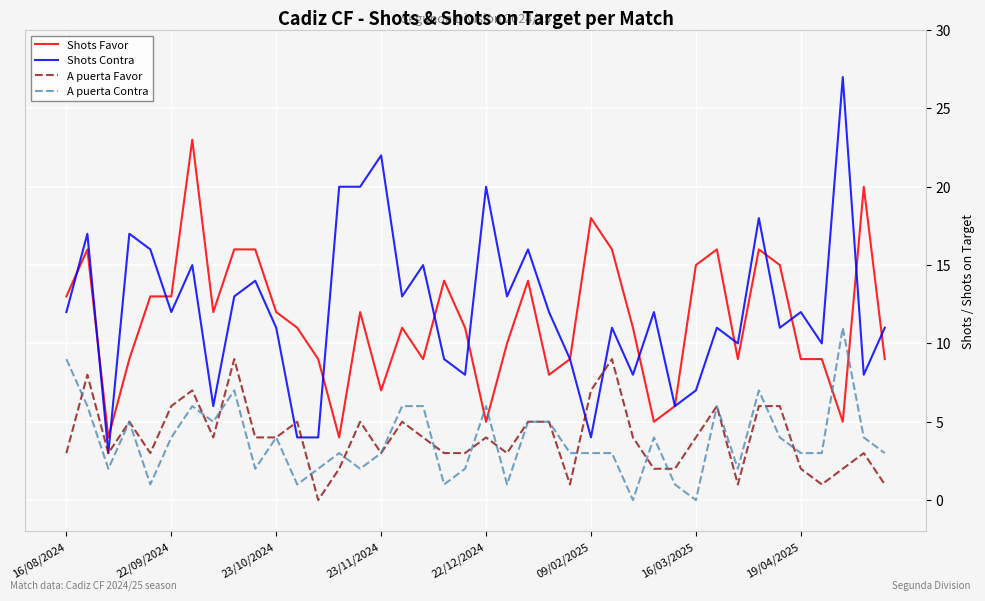

What is the highest value of the Shots Favor series?

23